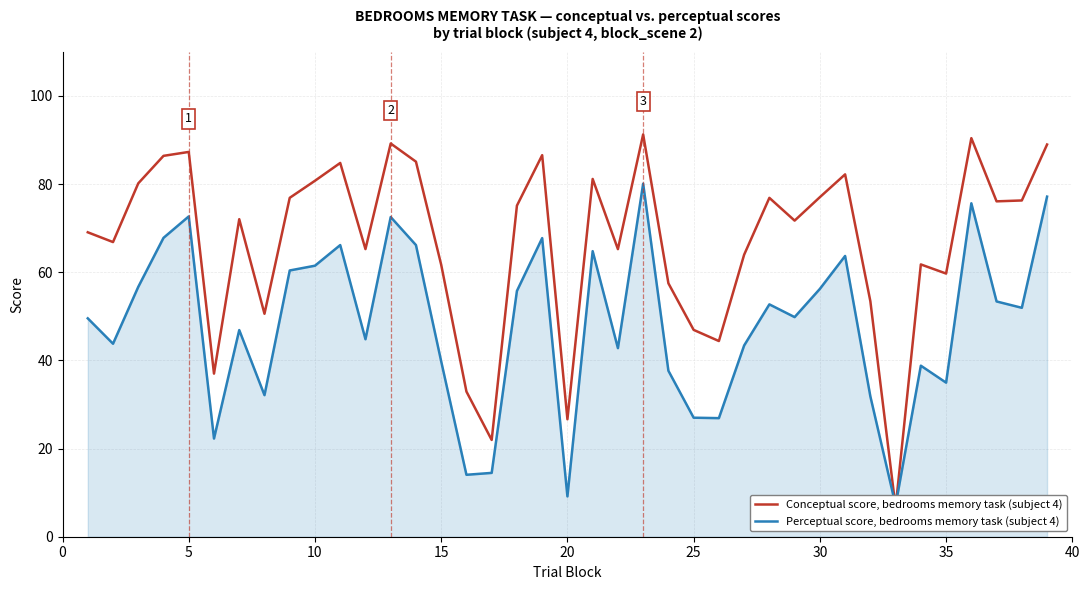

List the series in order of their overall mean, lowest first.

Perceptual score, bedrooms memory task (subject 4), Conceptual score, bedrooms memory task (subject 4)